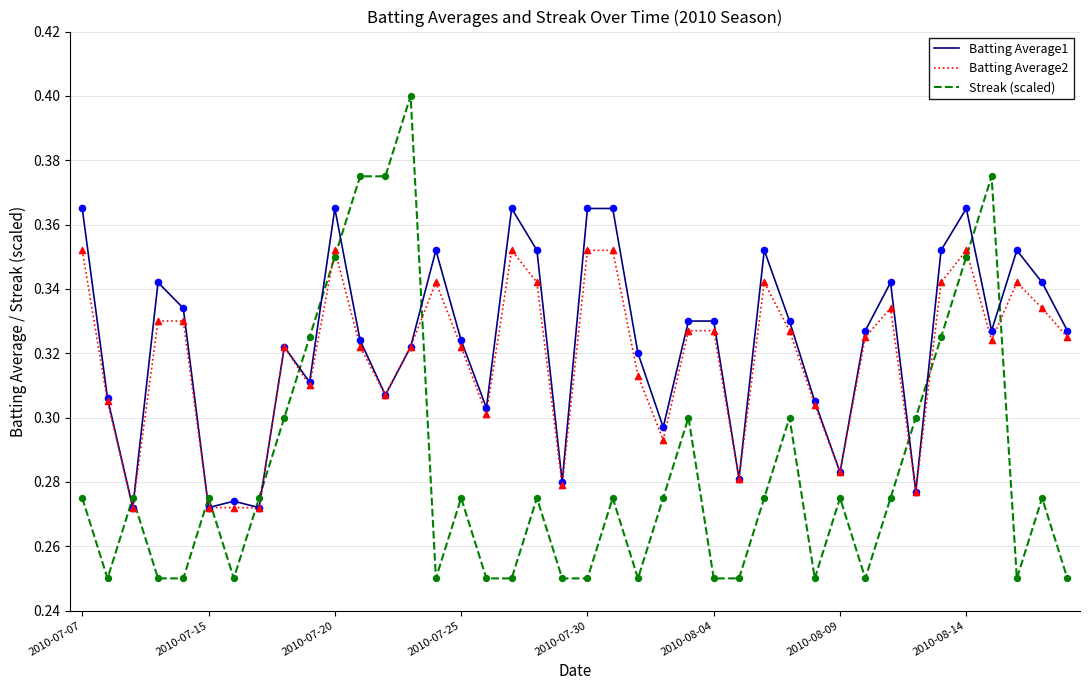

Rank the series by their maximum value, from highest to lowest.

Streak (scaled), Batting Average1, Batting Average2